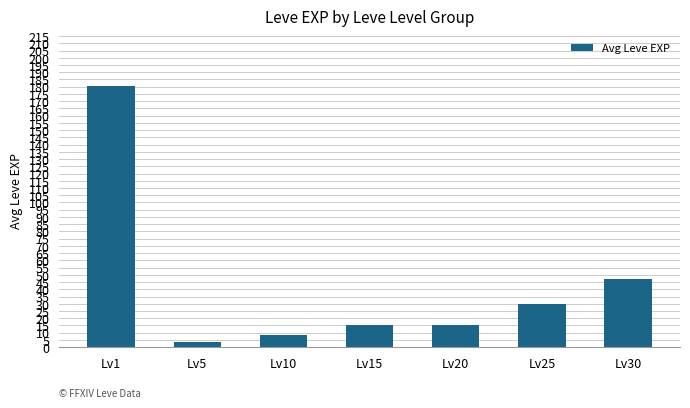

What is the sum of the values at Lv1 and Lv20?

195.7